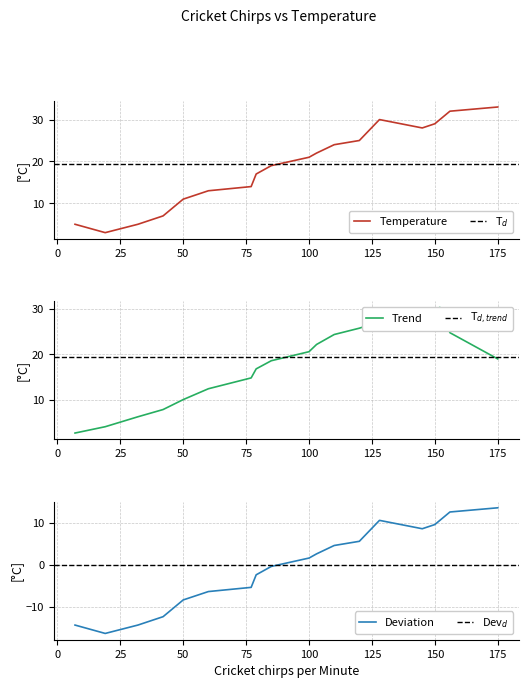

Rank the categories by value from lowest to highest.

19, 7, 32, 42, 50, 60, 77, 79, 85, 100, 103, 110, 120, 145, 150, 128, 152, 156, 175